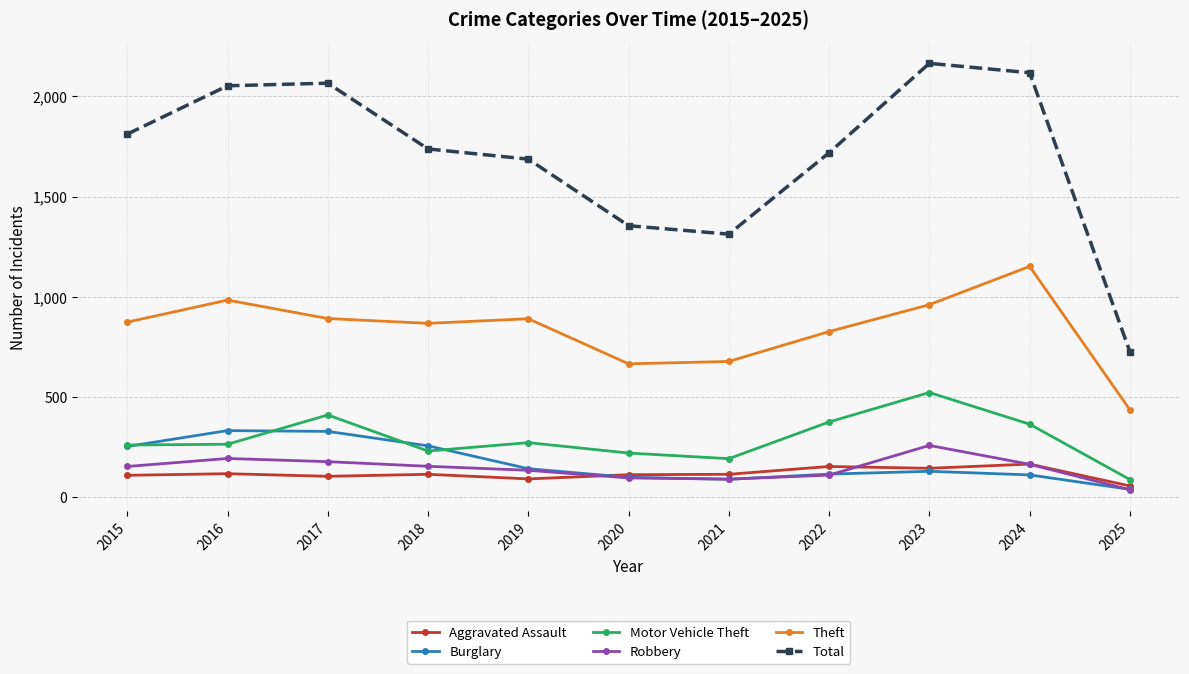

Which series has the largest total across all categories?

Total